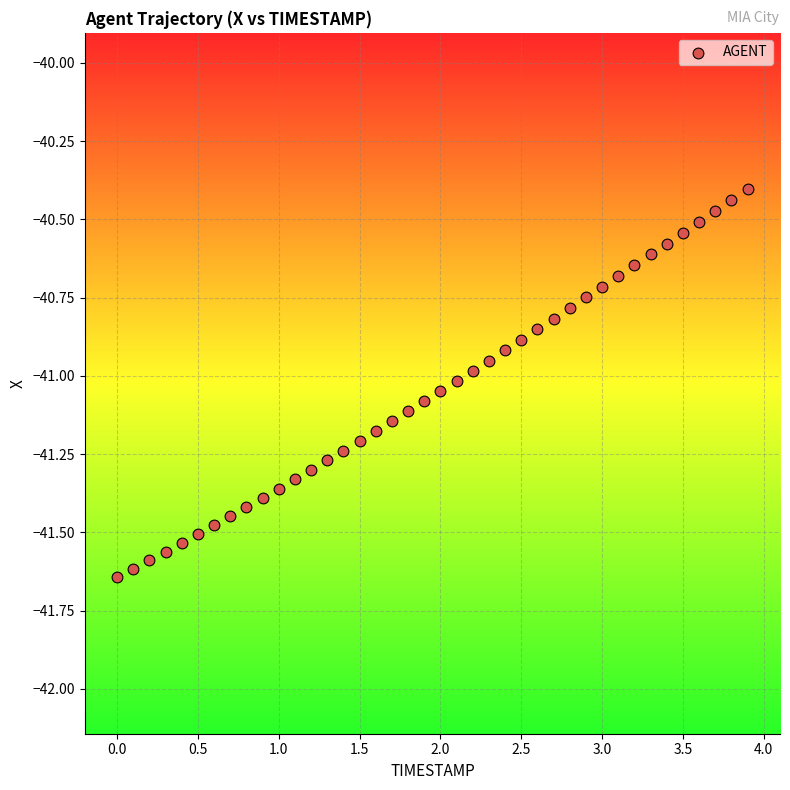

What is the range of Y values (max minus min)?

1.2